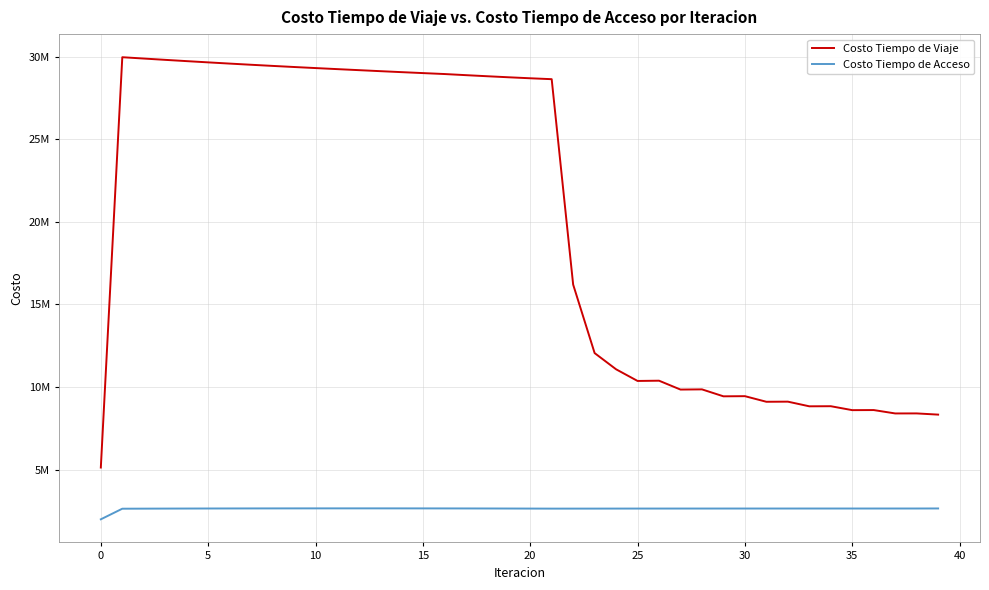

Does the chart display data point markers on the line(s)?

No